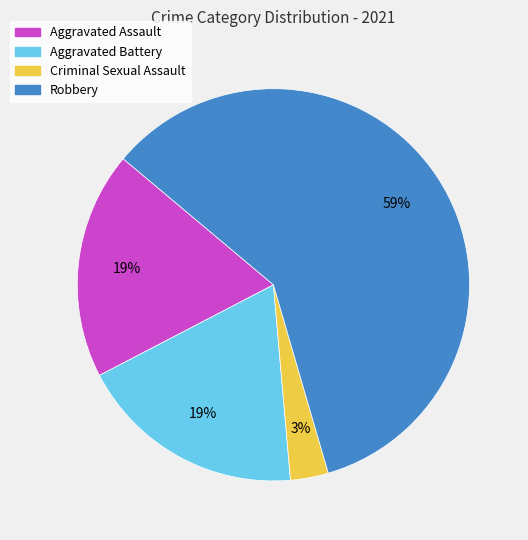

Count the number of slices in the pie.

4